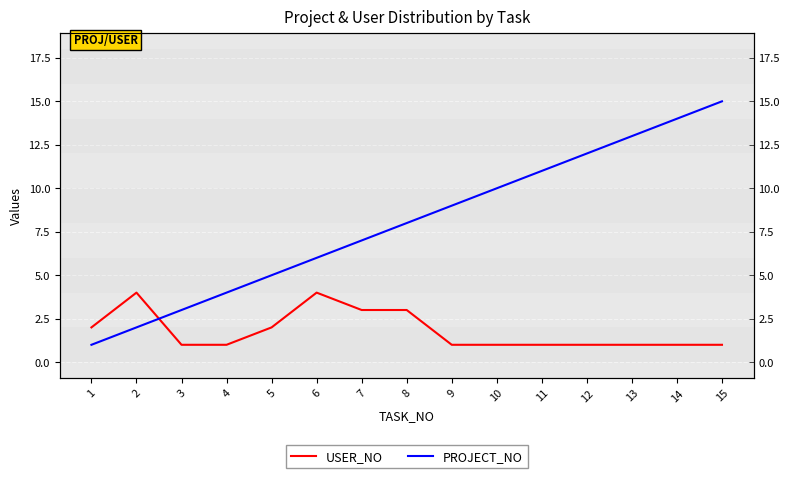

How many intersections are there between PROJECT_NO and USER_NO?

1